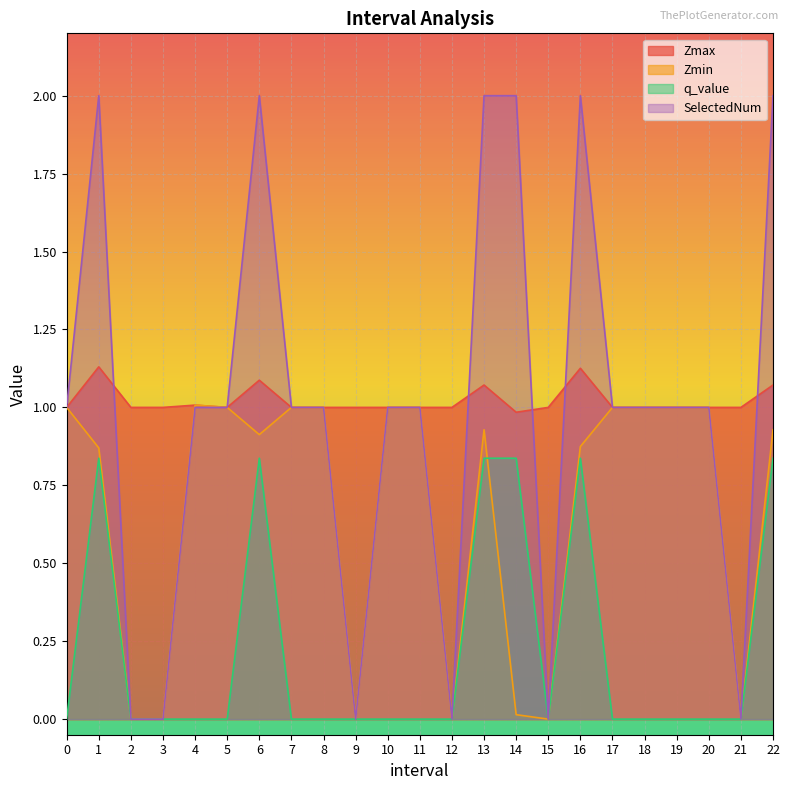

How many lines are shown in the chart?

4